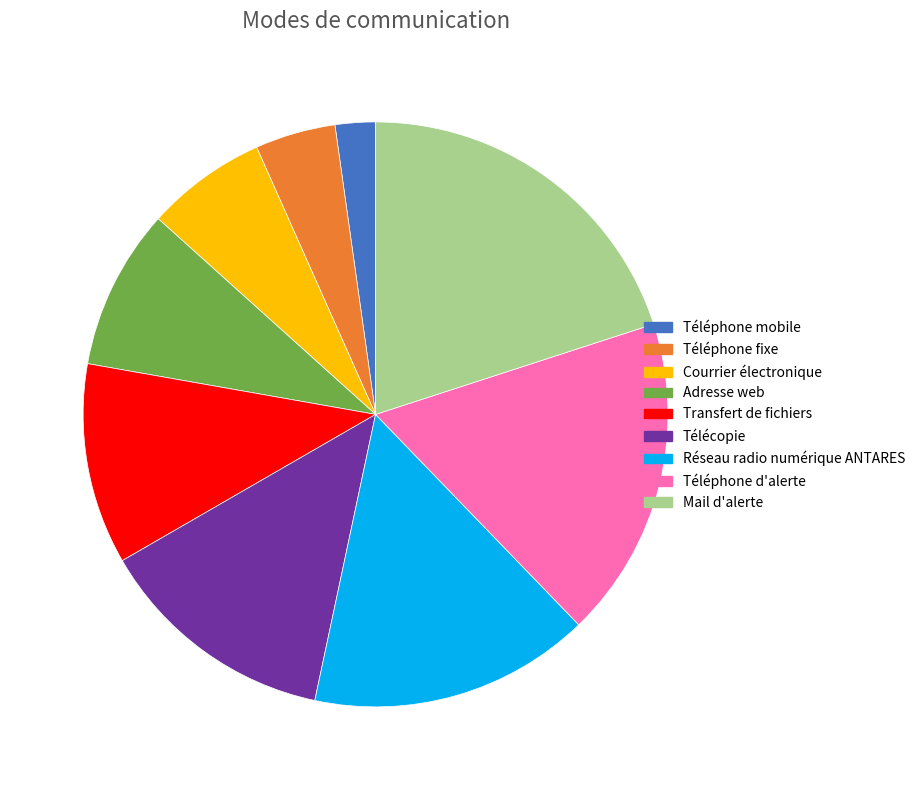

Is there any slice that represents more than half of the pie?

No